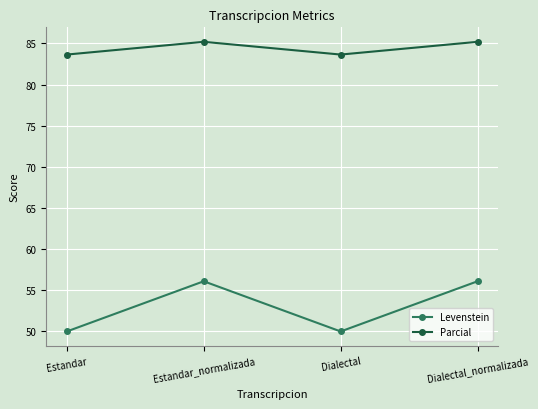

What value does the Parcial series have at Dialectal_normalizada?

85.2